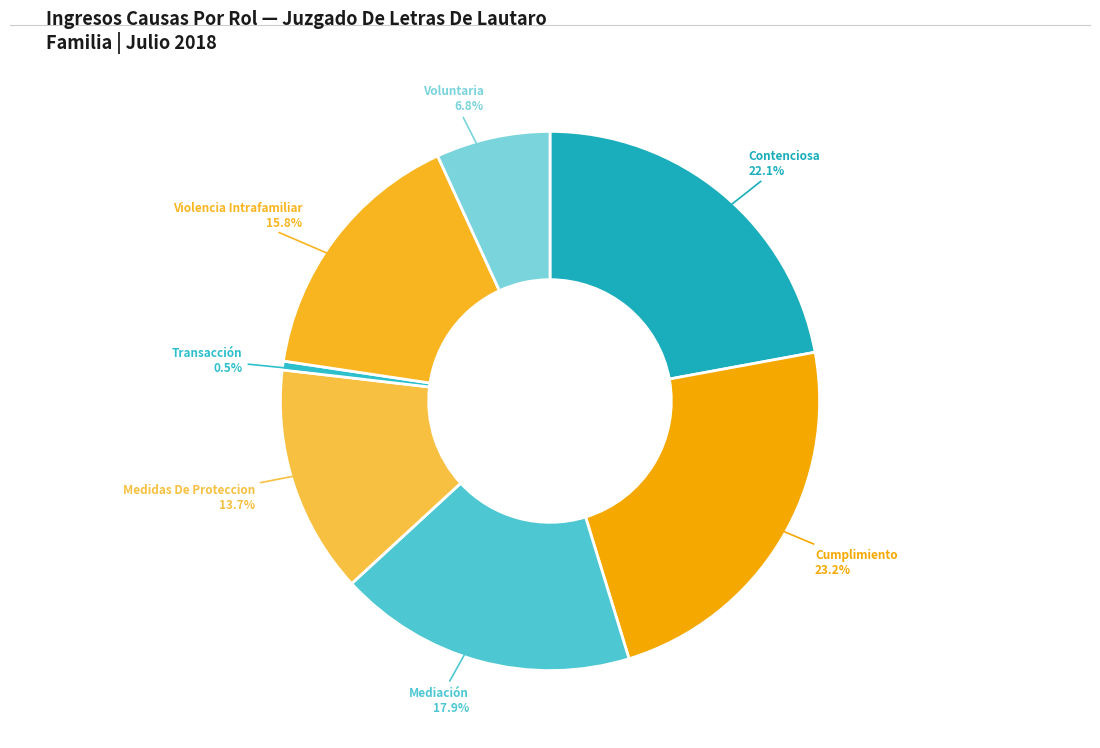

How many slices are in this pie chart?

7